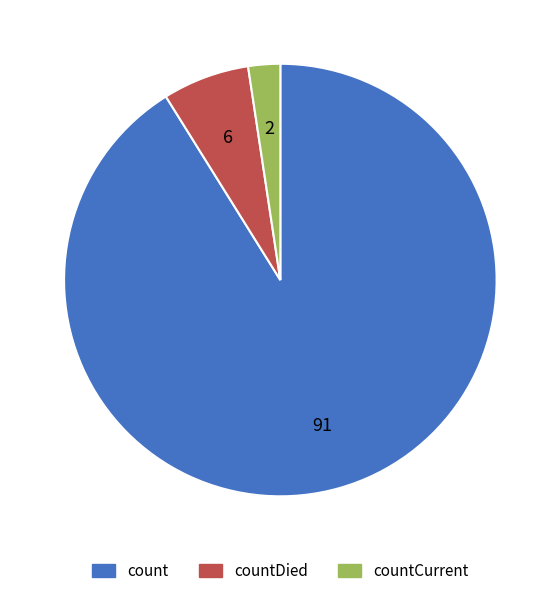

Is there a majority slice in this chart?

Yes